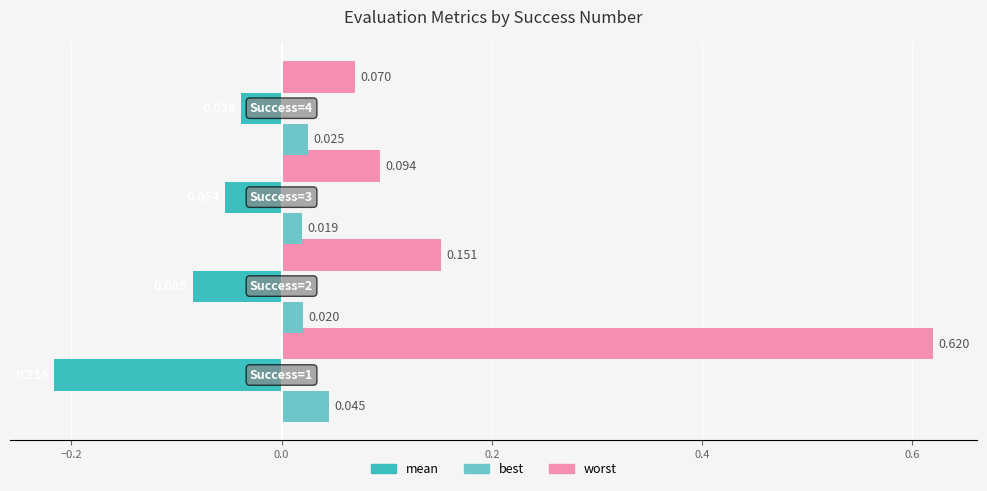

Which series has the widest spread of values?

worst